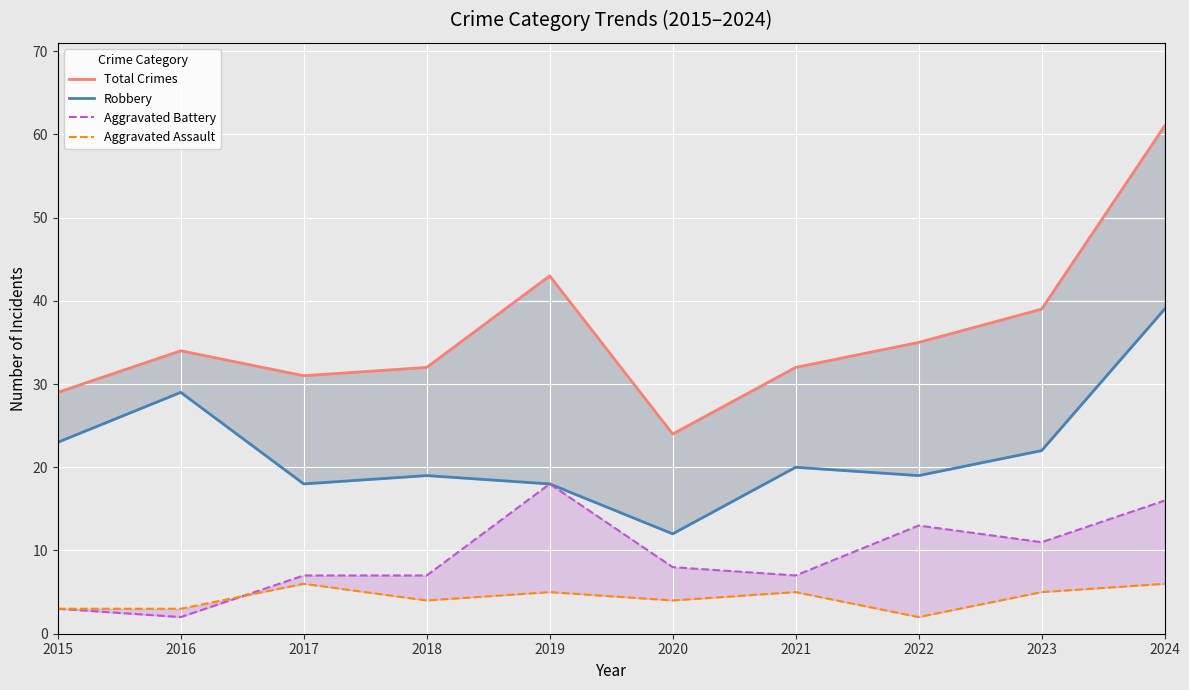

Is it true that Robbery equals 31 at 2018?

False